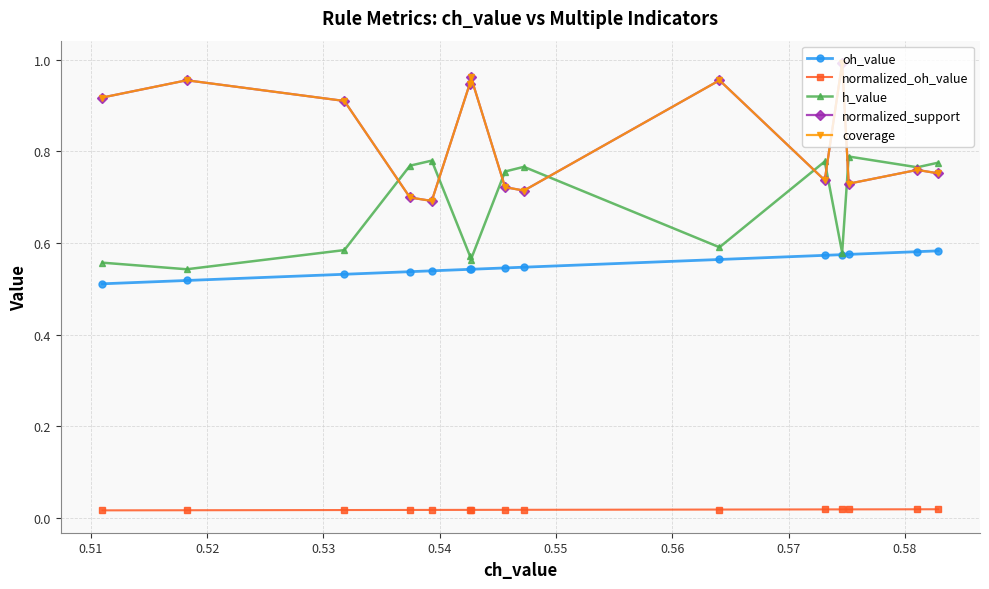

What is the average value of the h_value series?

0.7